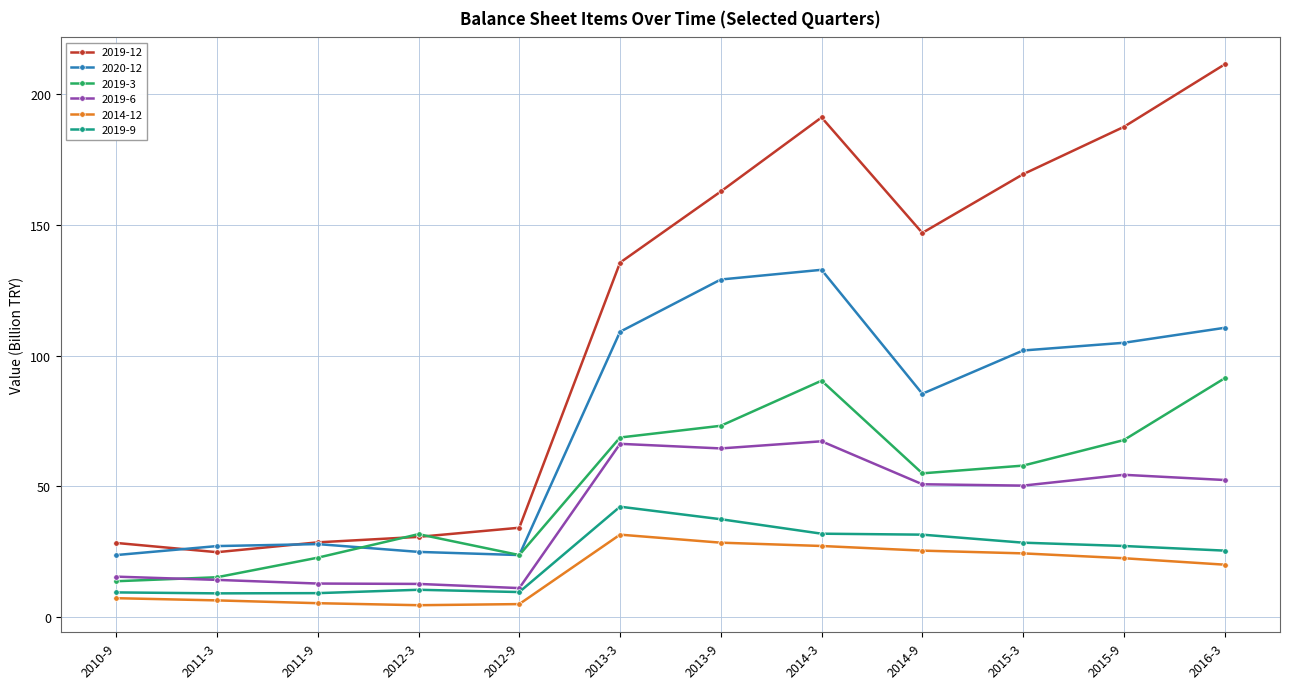

What are all the series names shown in the legend?

2019-12, 2020-12, 2019-3, 2019-6, 2014-12, 2019-9